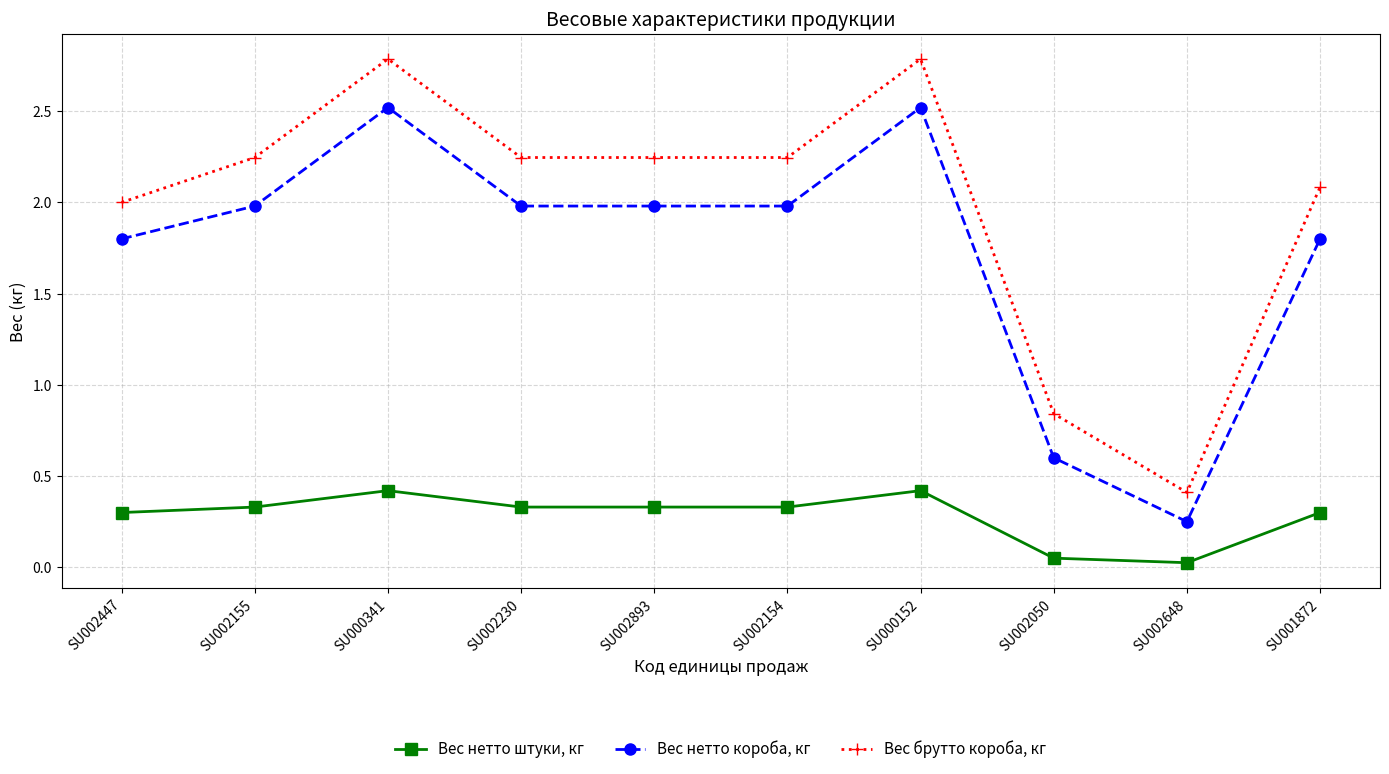

At which label is Вес нетто короба, кг closest to 1?

SU002050